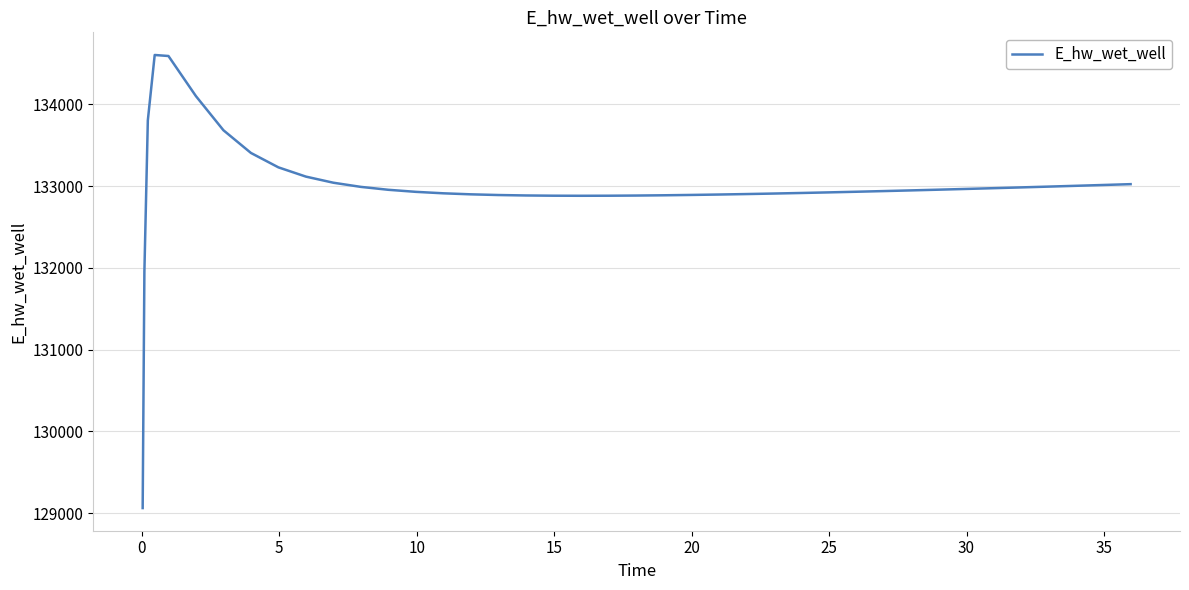

What is the minimum value shown in the chart?

129060.9